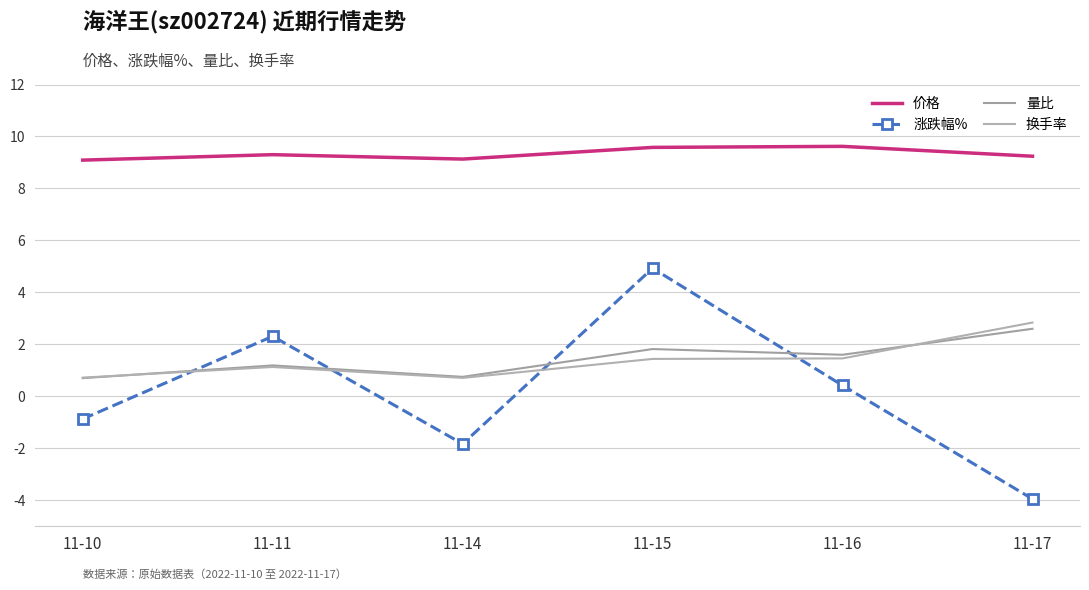

What is the sum of all 价格 values?

56.0